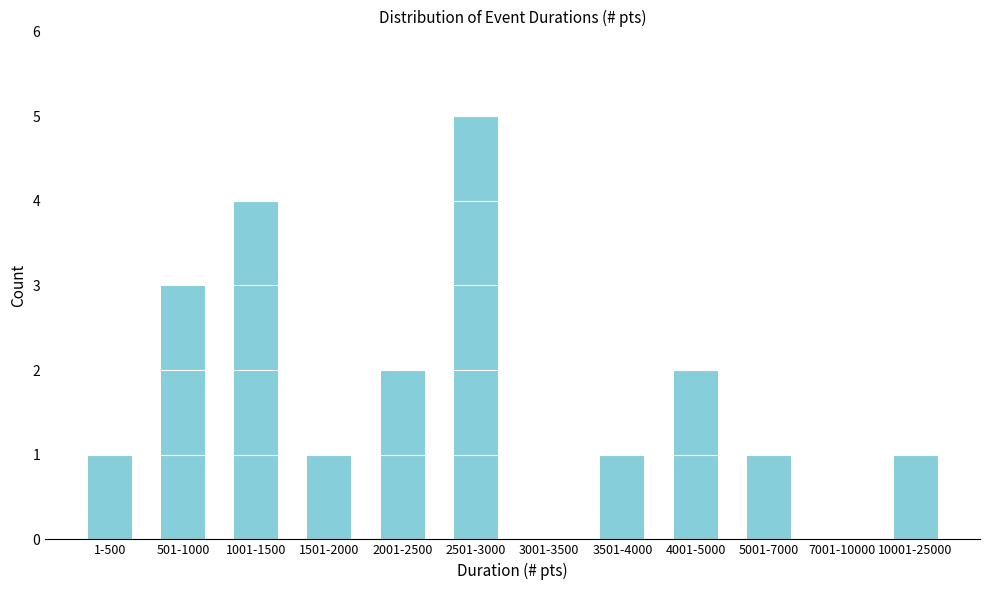

Reading left to right, list all the values displayed in this chart.

1-500=1	501-1000=3	1001-1500=4	1501-2000=1	2001-2500=2	2501-3000=5	3001-3500=0	3501-4000=1	4001-5000=2	5001-7000=1	7001-10000=0	10001-25000=1